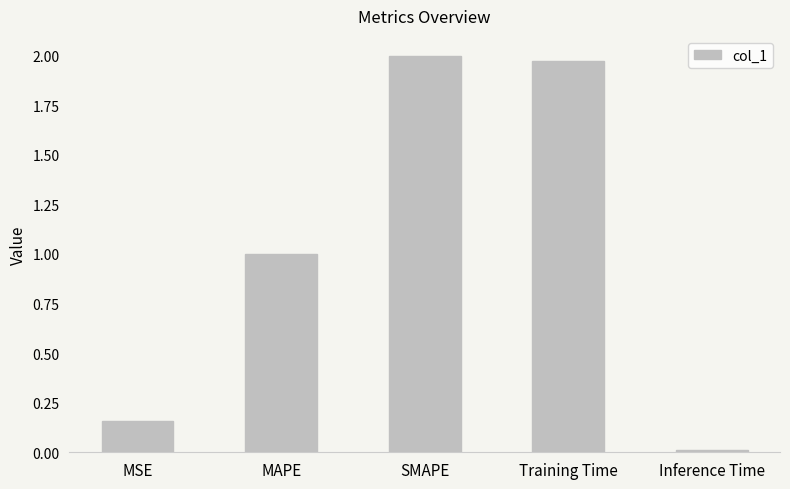

The value at Inference Time is 0.0. True or false?

True